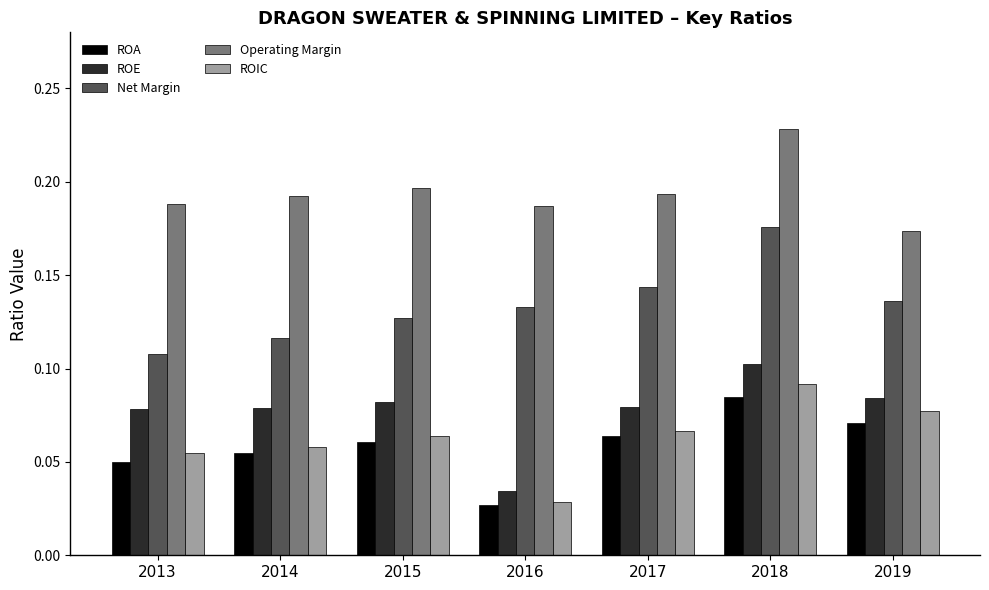

Rank the series by their maximum value, from lowest to highest.

ROA, ROIC, ROE, Net Margin, Operating Margin